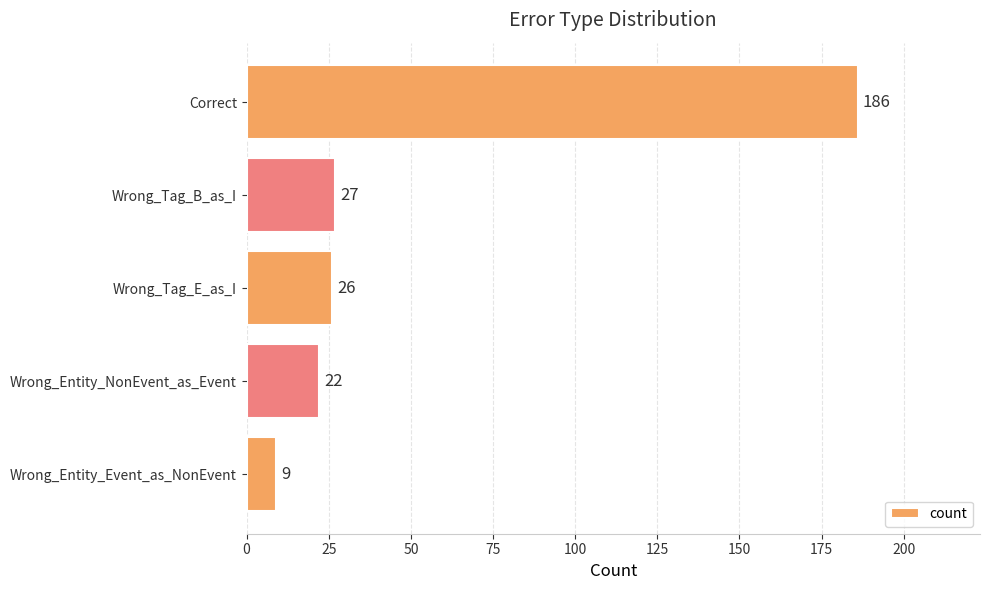

What is the sum of all values?

270